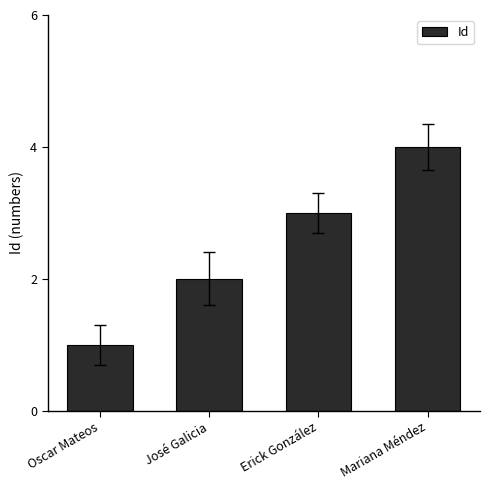

How many values are between 2 and 4?

3